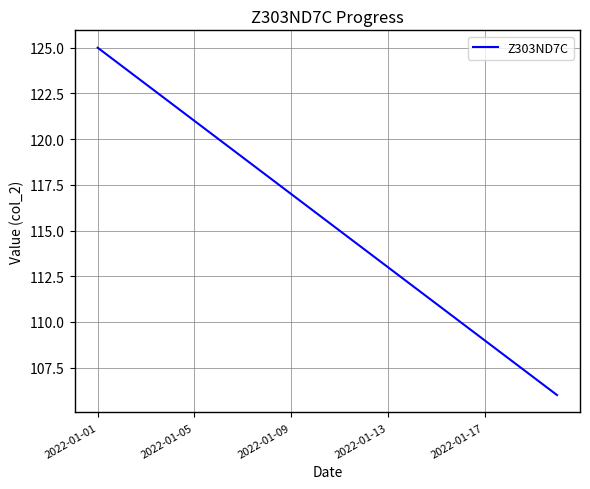

What is the smallest value displayed?

106